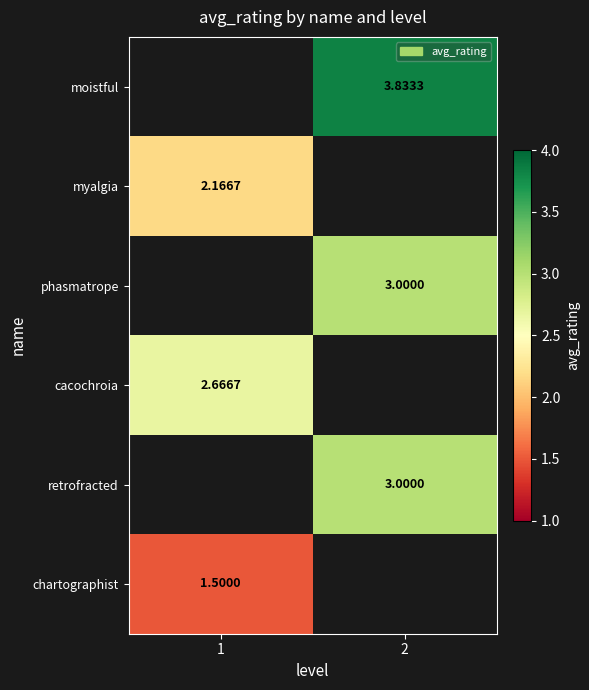

How many distinct data groups are displayed?

6